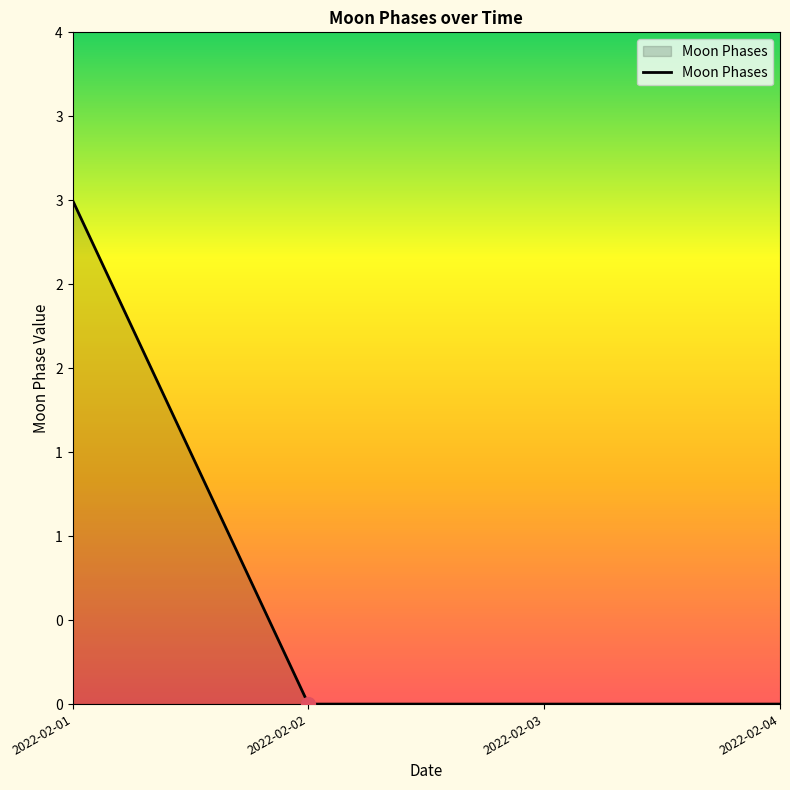

Does the chart have visible grid lines?

No